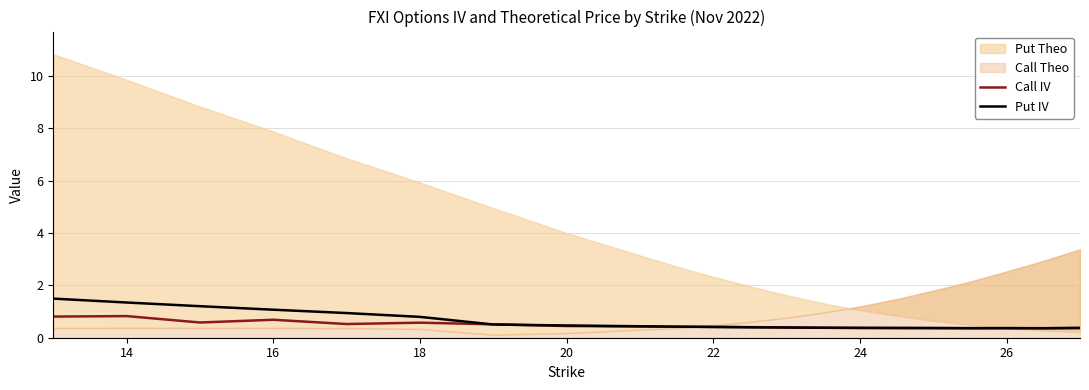

What is the highest value of the Call IV series?

0.8